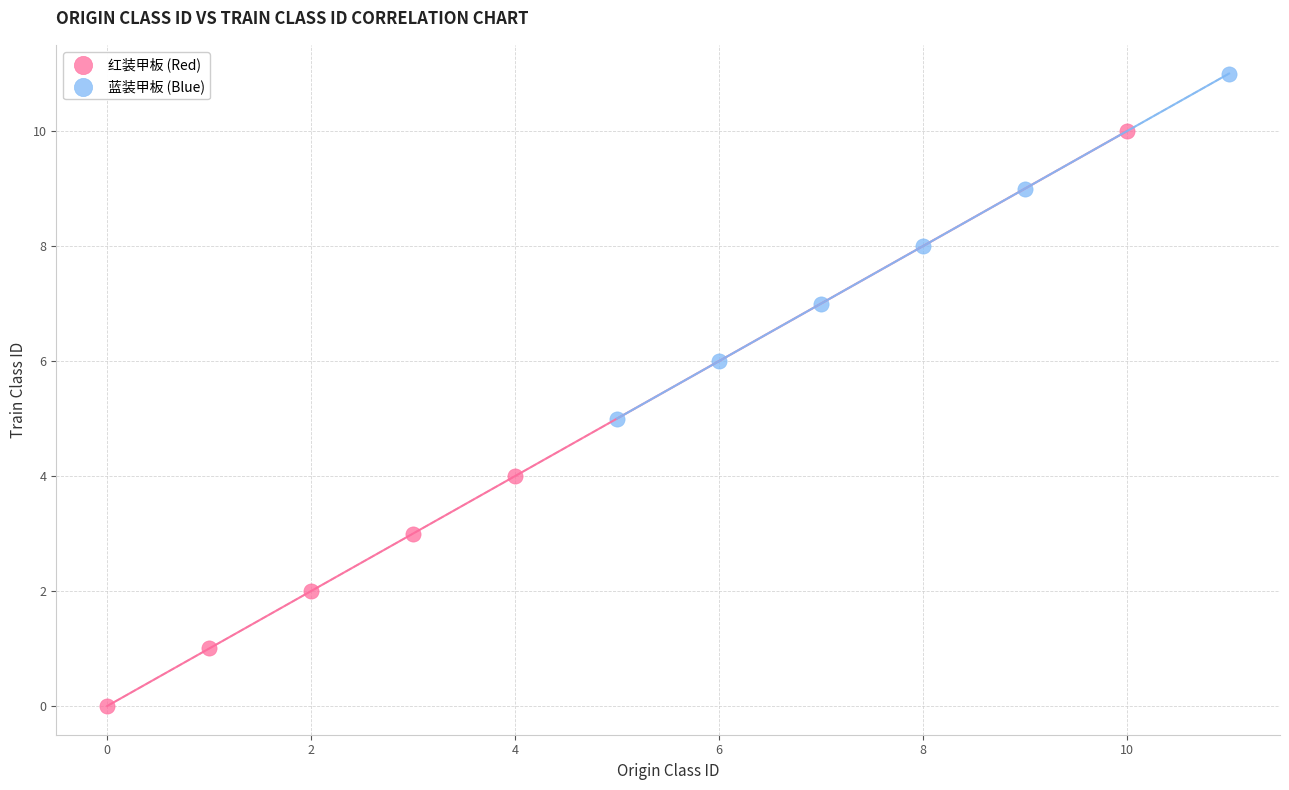

What are all the series names shown in the legend?

红装甲板 (Red), 蓝装甲板 (Blue)